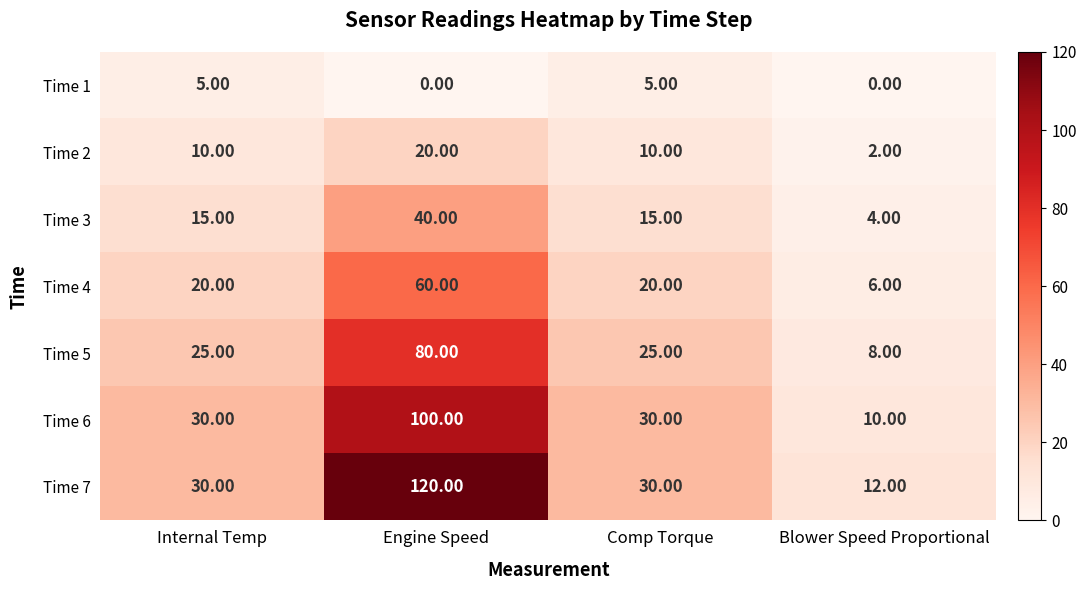

What is the maximum value shown in the chart?

120